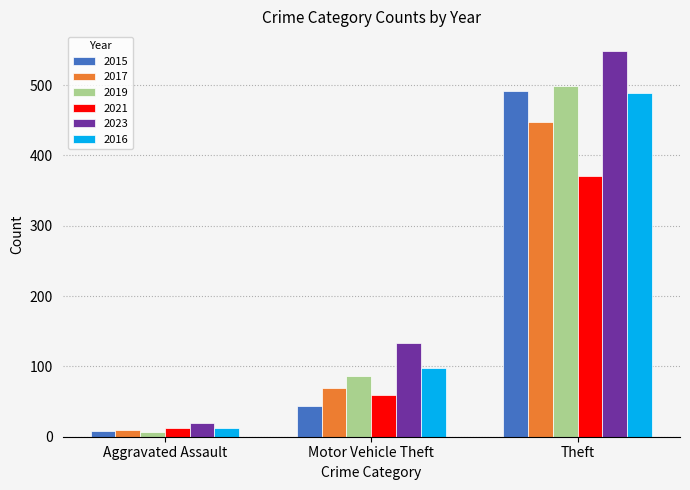

What are all the series names shown in the legend?

2015, 2017, 2019, 2021, 2023, 2016